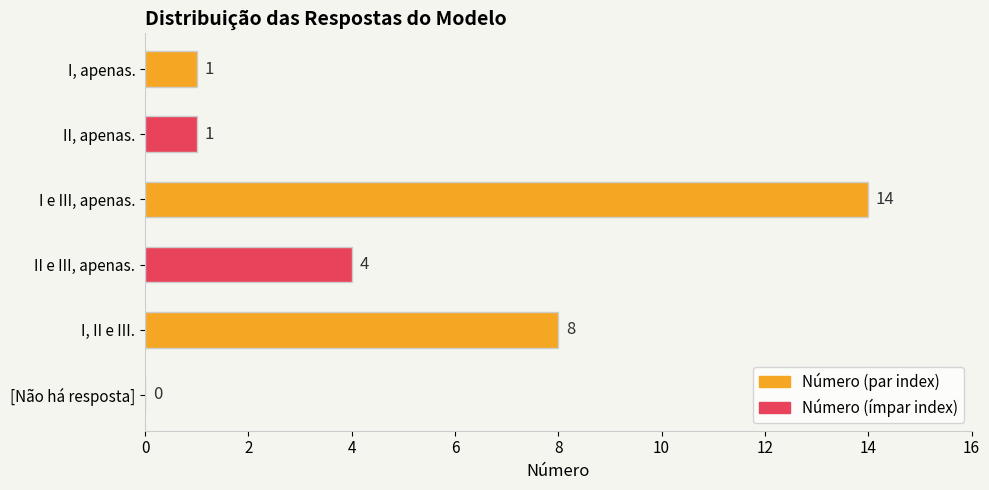

Between [Não há resposta] and II e III, apenas., which is larger?

II e III, apenas.